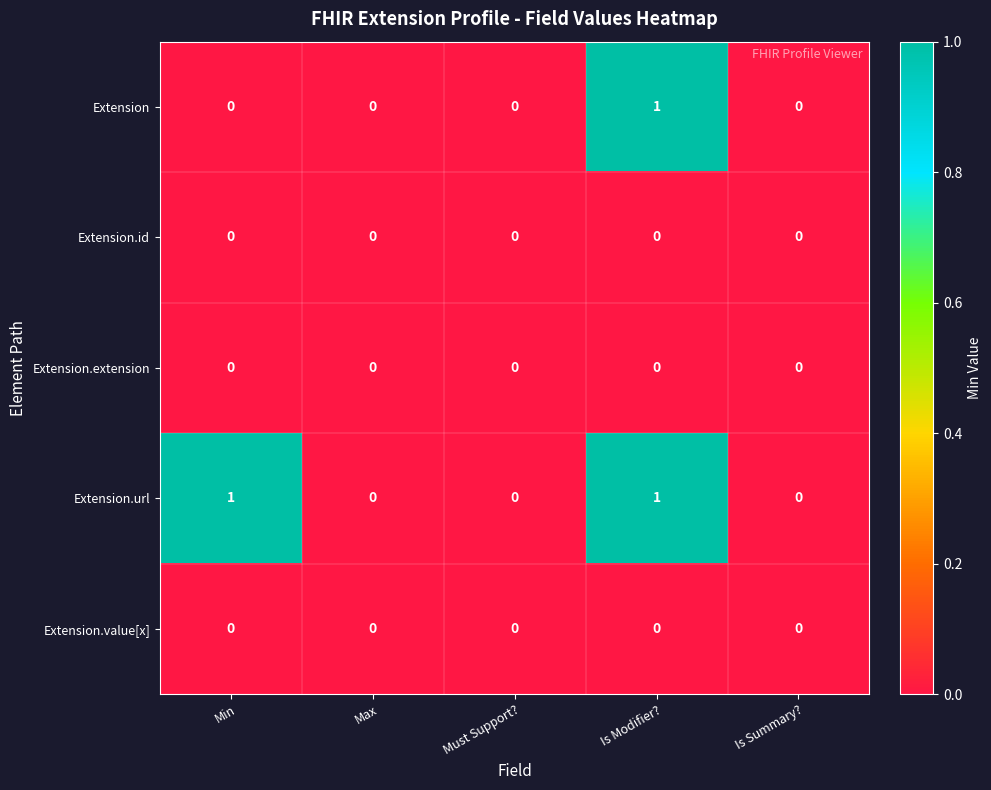

True or false: Extension has a value of 0 at Max.

True